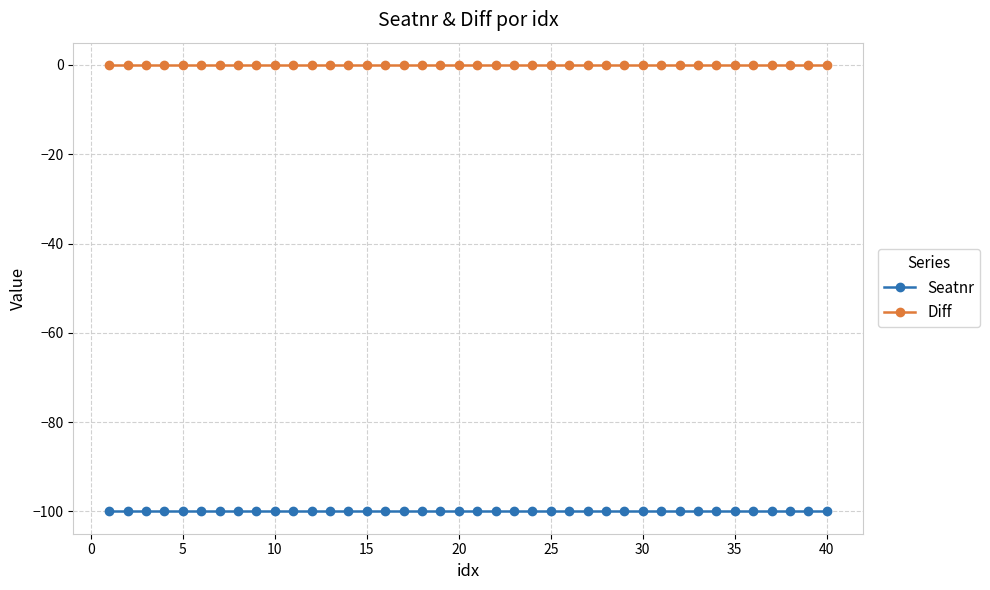

What is the minimum value shown in the chart?

-100